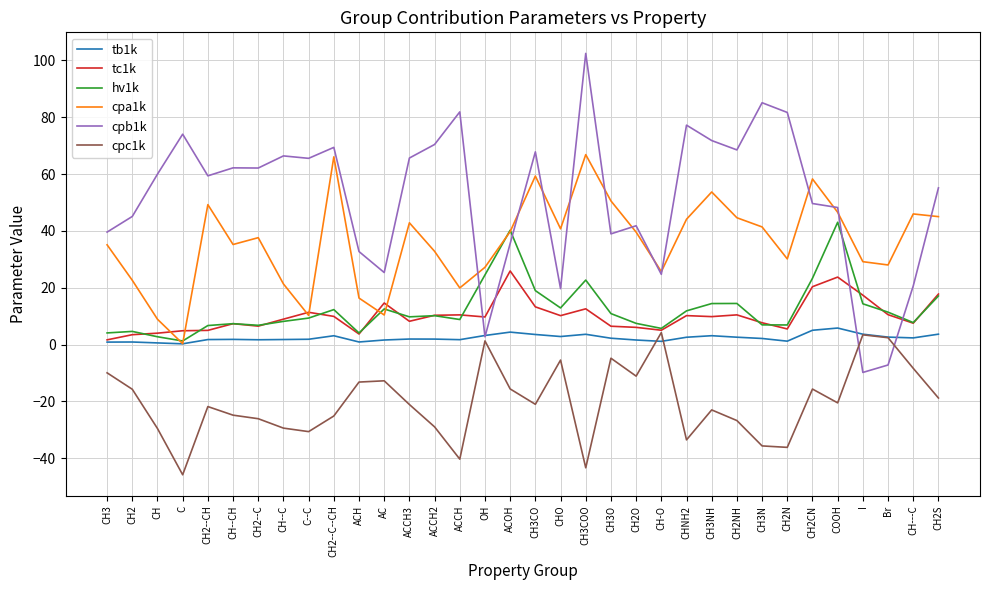

Read the tb1k value at CH2.

0.9